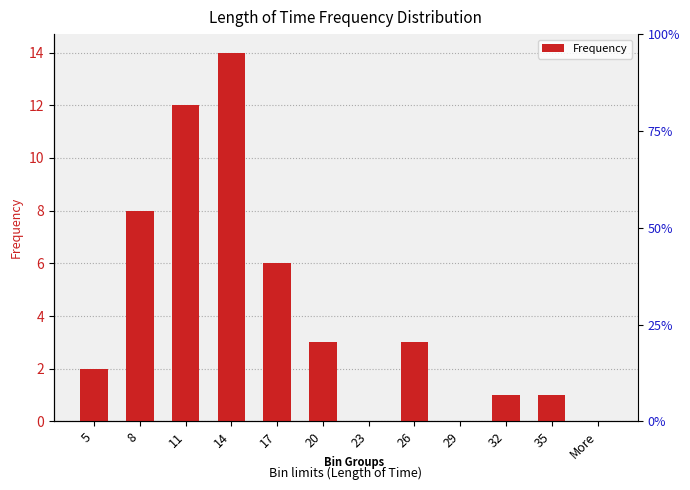

Which has a higher value, 29 or 5?

5